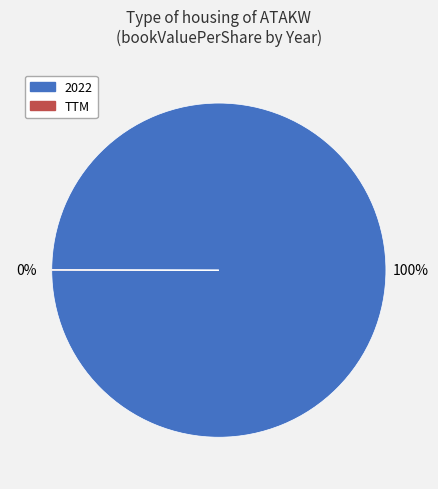

The 2022 slice represents 100% of the pie. True or false?

True